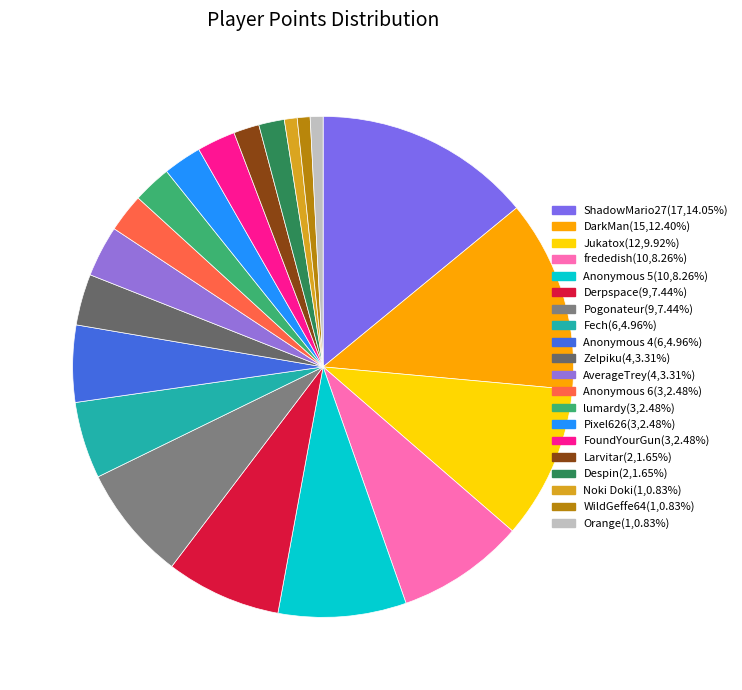

True or false: Fech accounts for 1% of the total.

False